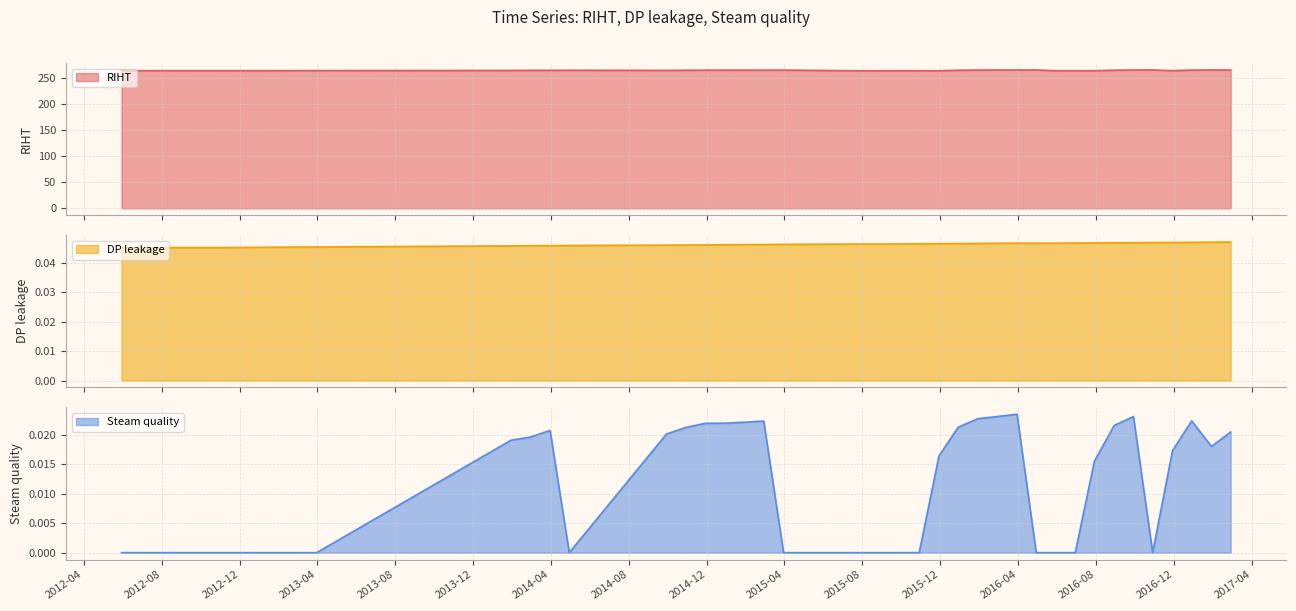

True or false: DP leakage has more than 2 interior local peaks.

False